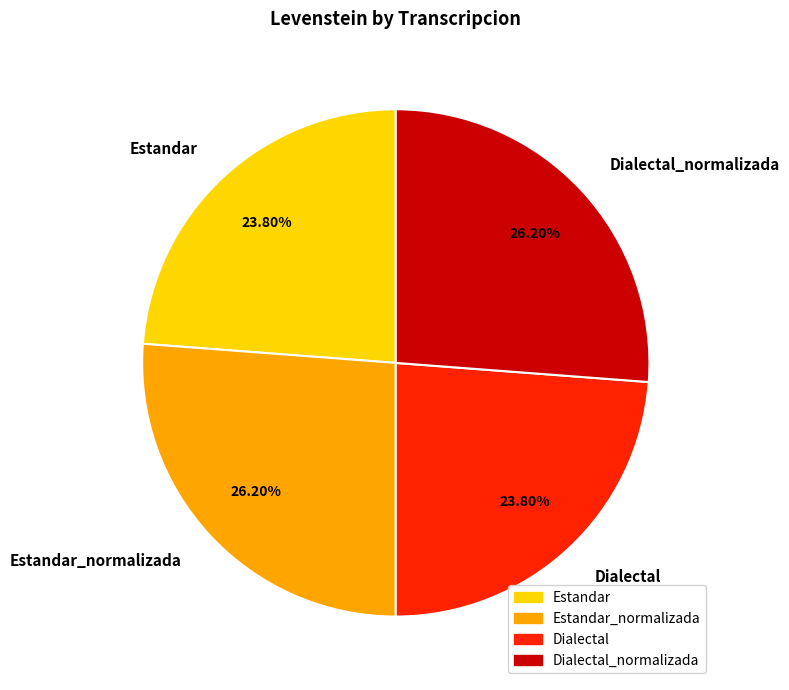

Is there any slice that represents more than half of the pie?

No